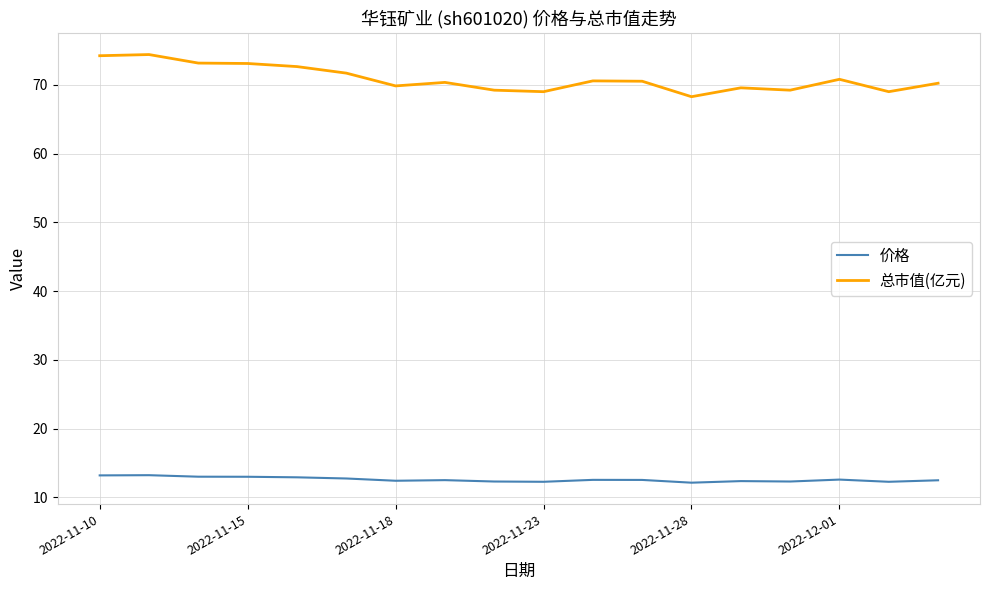

True or false: 价格 and 总市值(亿元) cross at least once.

False